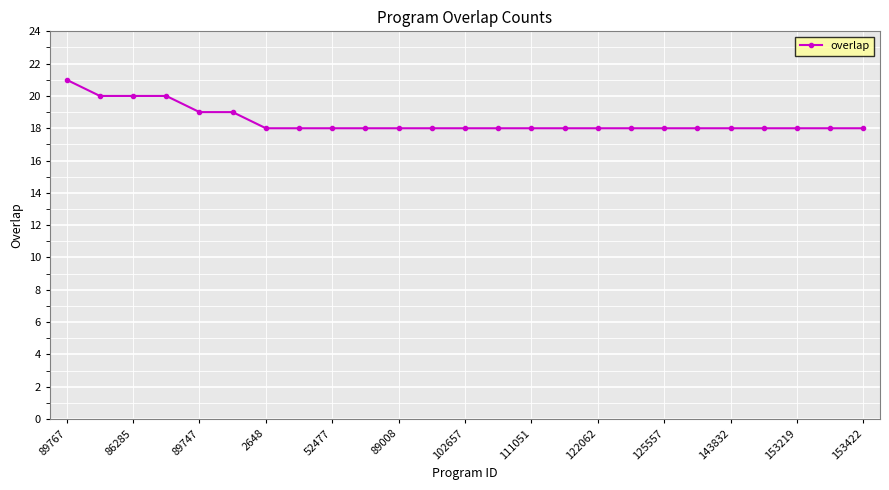

How many lines are shown in the chart?

1